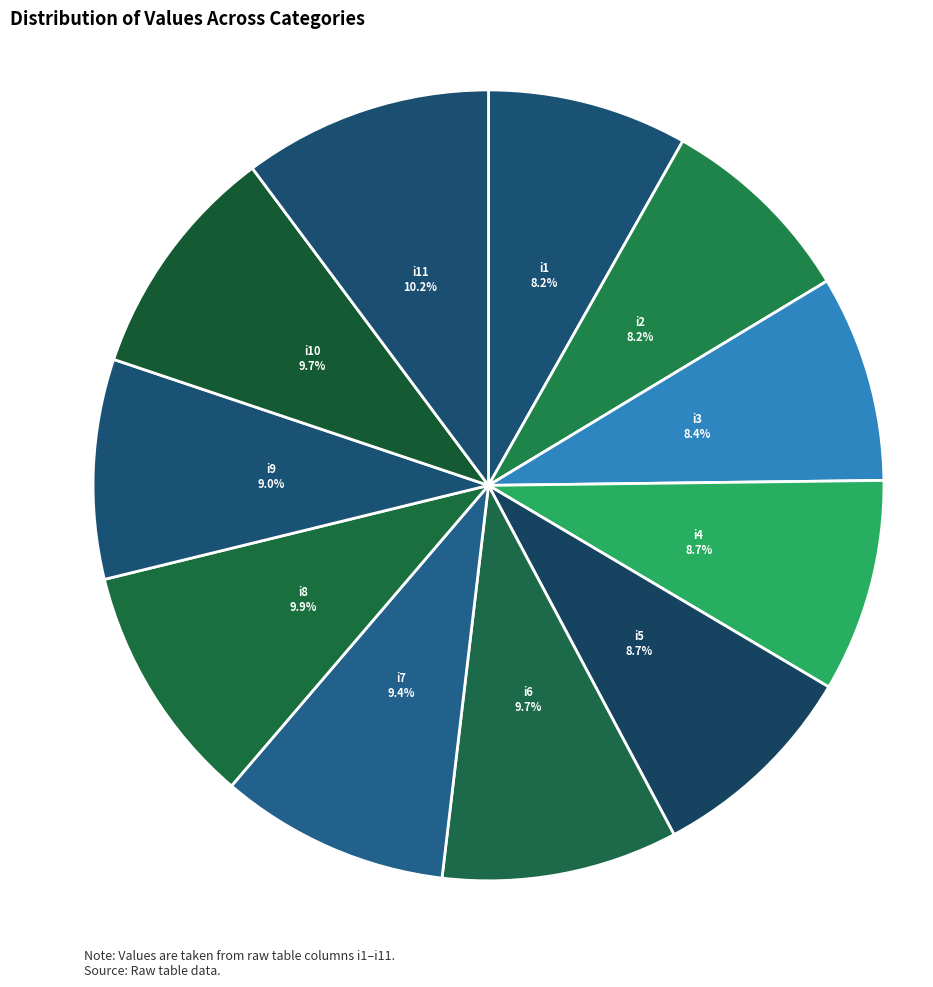

Does i2 represent more than half of the total?

No